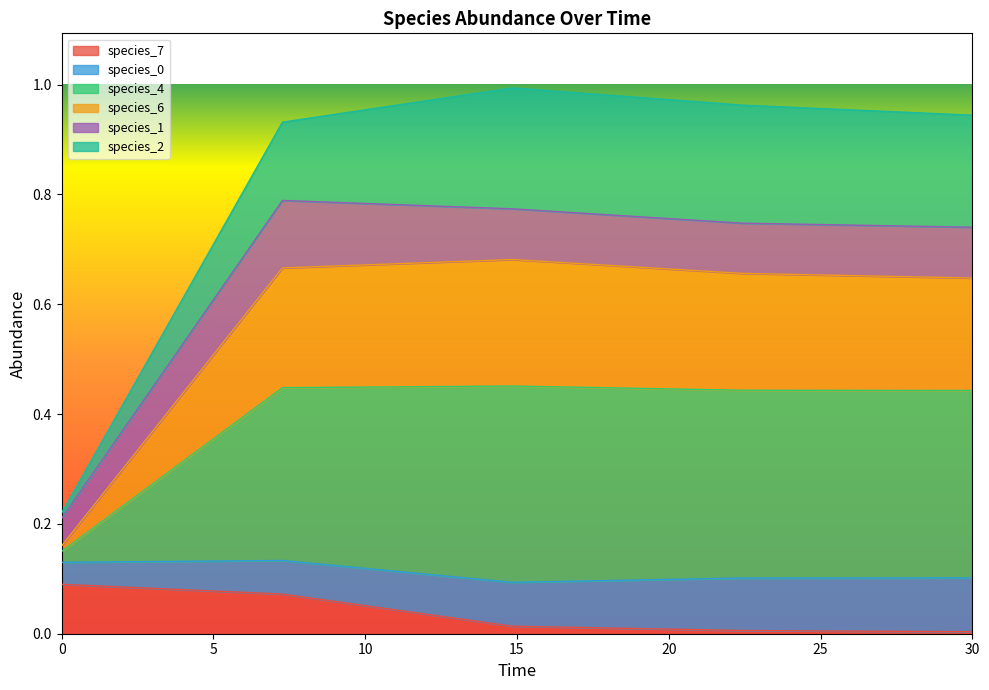

How many species_6 values are between 0 and 1?

5